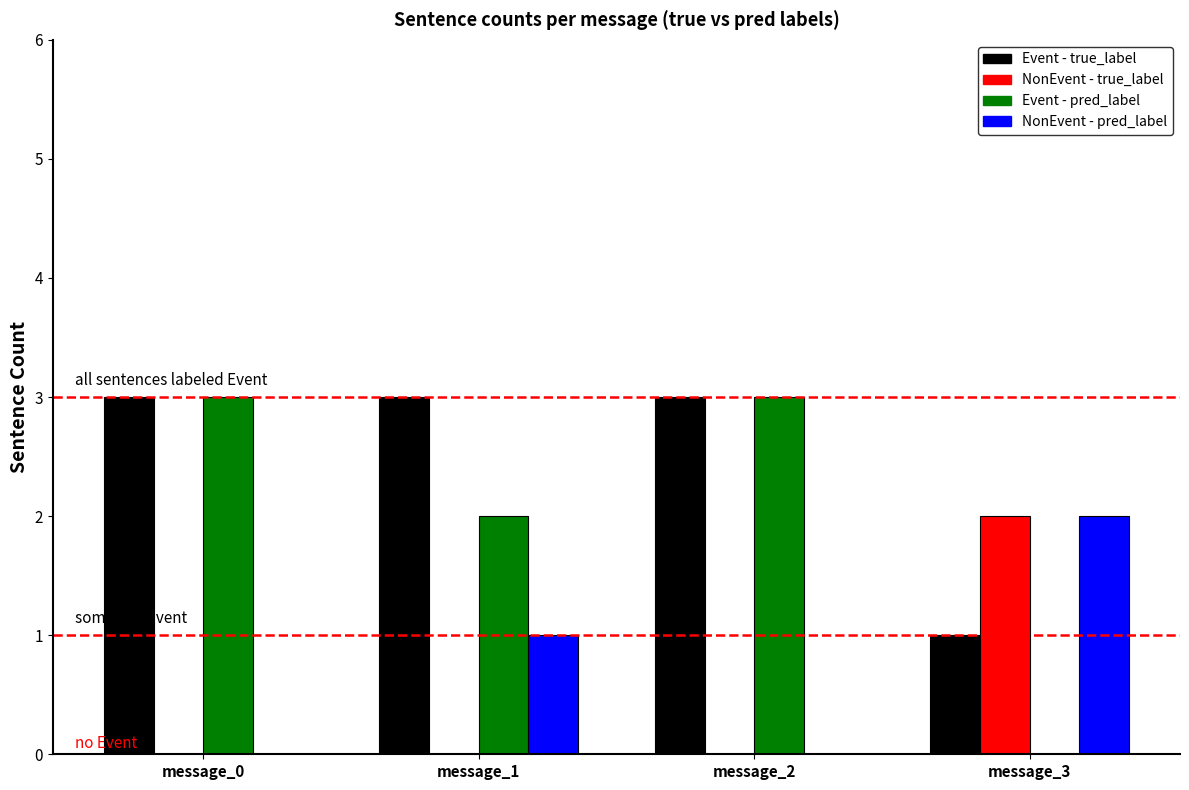

Which category has the highest value in the NonEvent - true_label series?

message_3